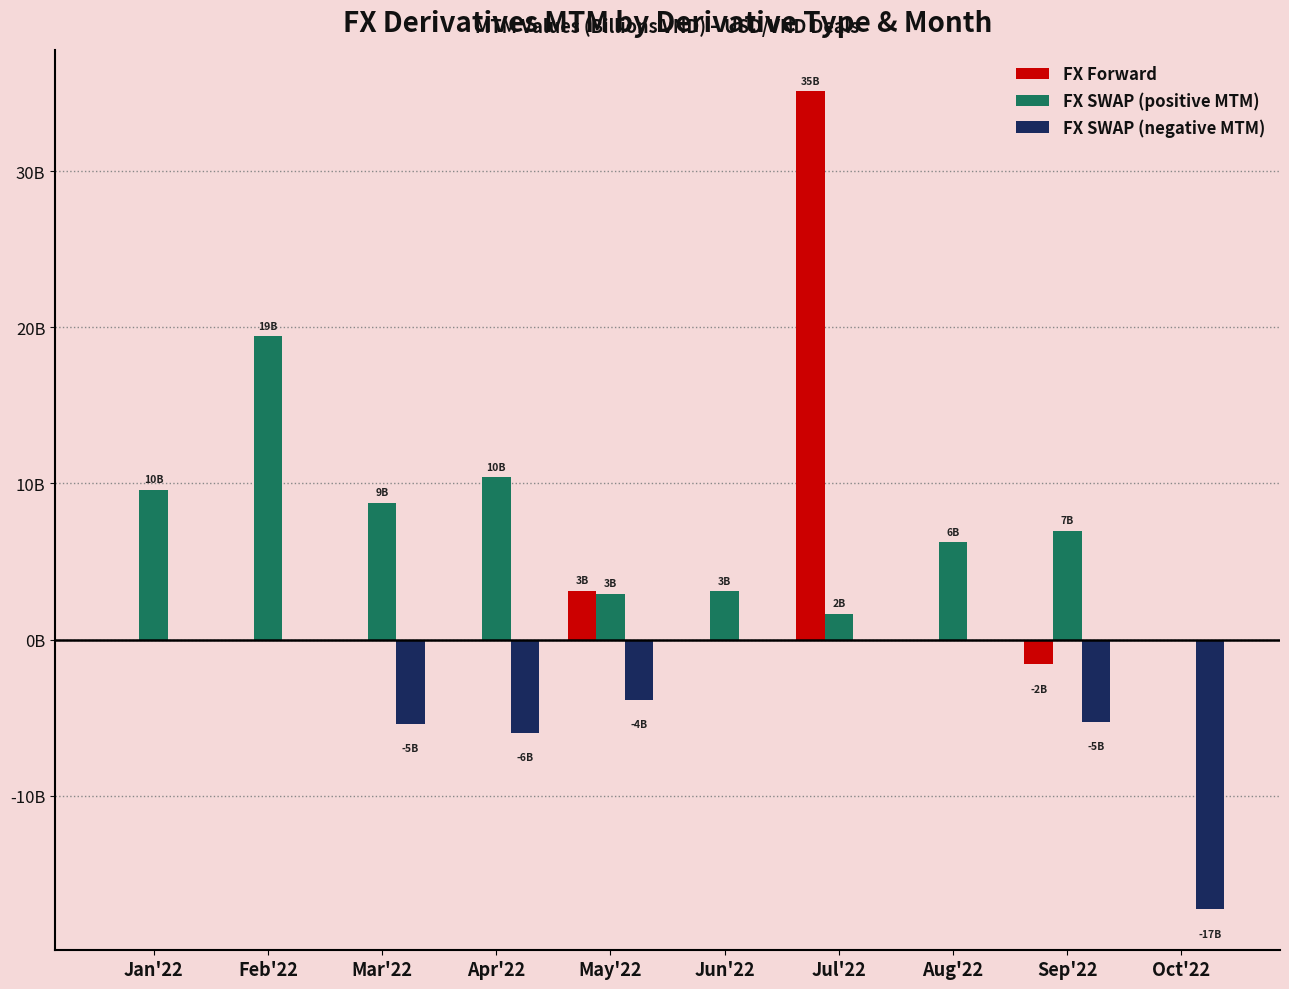

What are all the series names shown in the legend?

FX Forward, FX SWAP (positive MTM), FX SWAP (negative MTM)